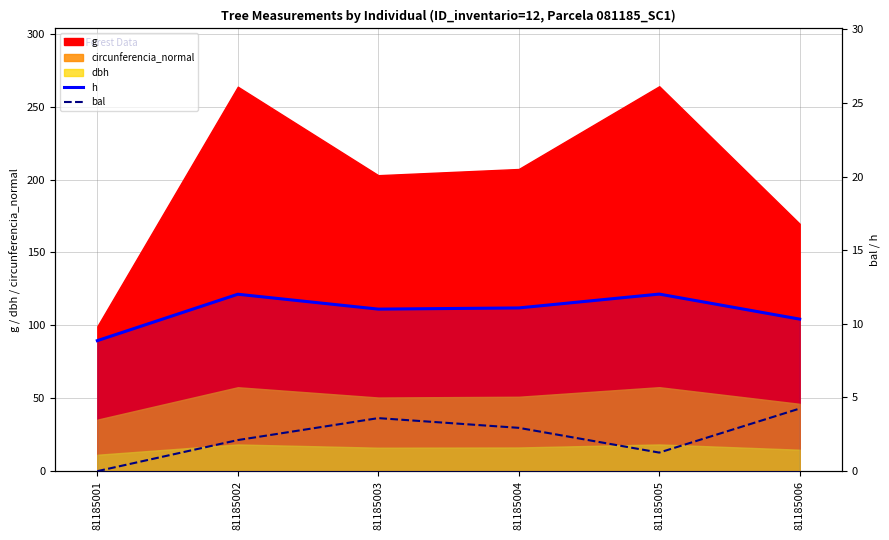

Where is h nearest to the value 10?

81185006